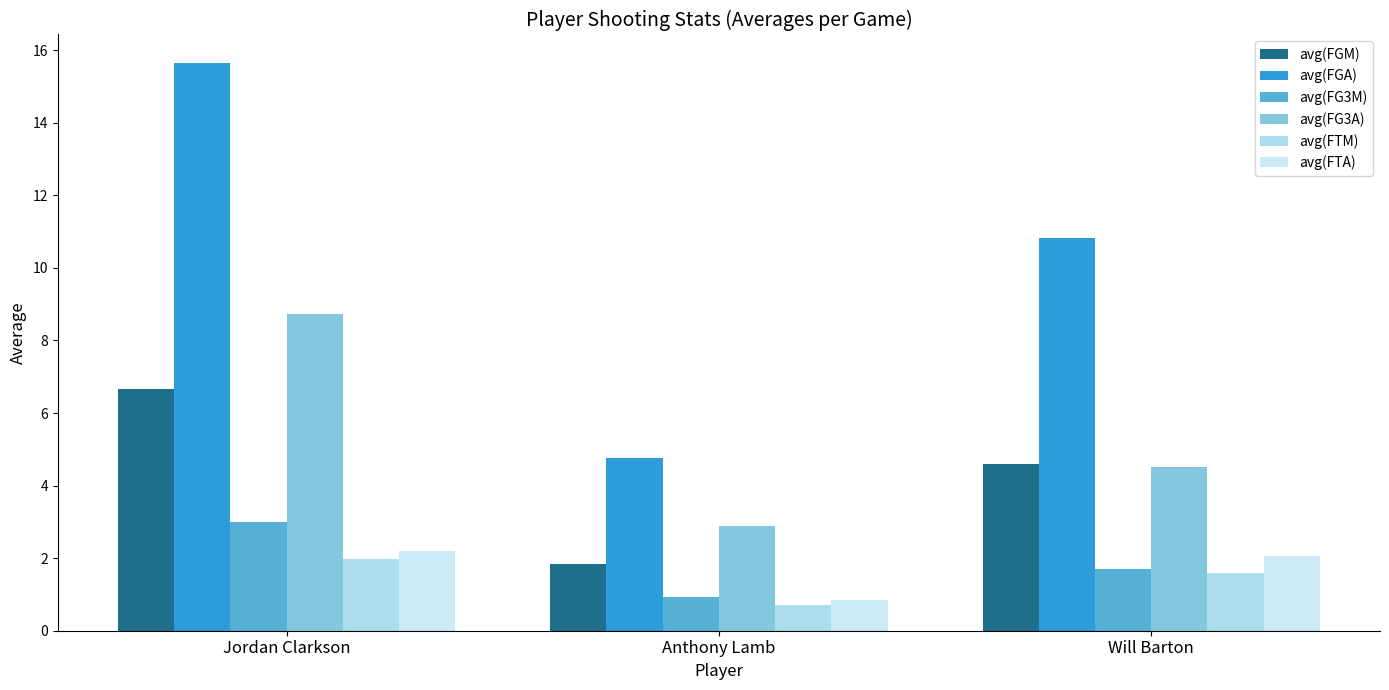

Count the number of data series in this chart.

6